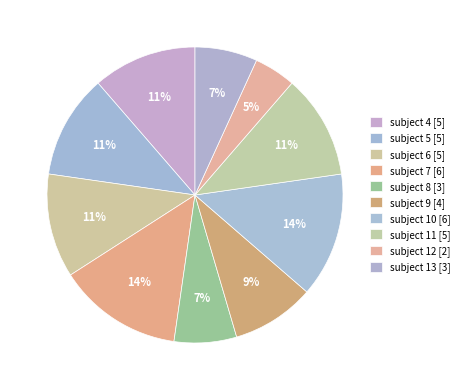

How many slices are in this pie chart?

10